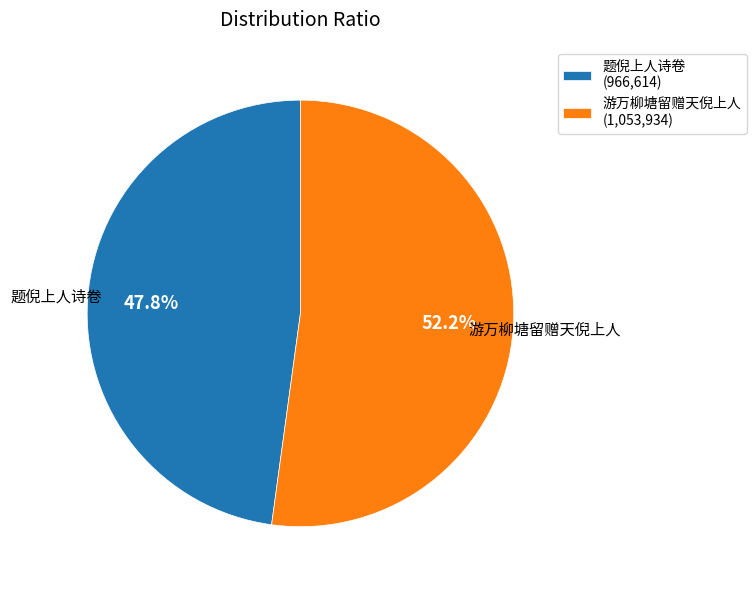

How many segments does this pie chart have?

2